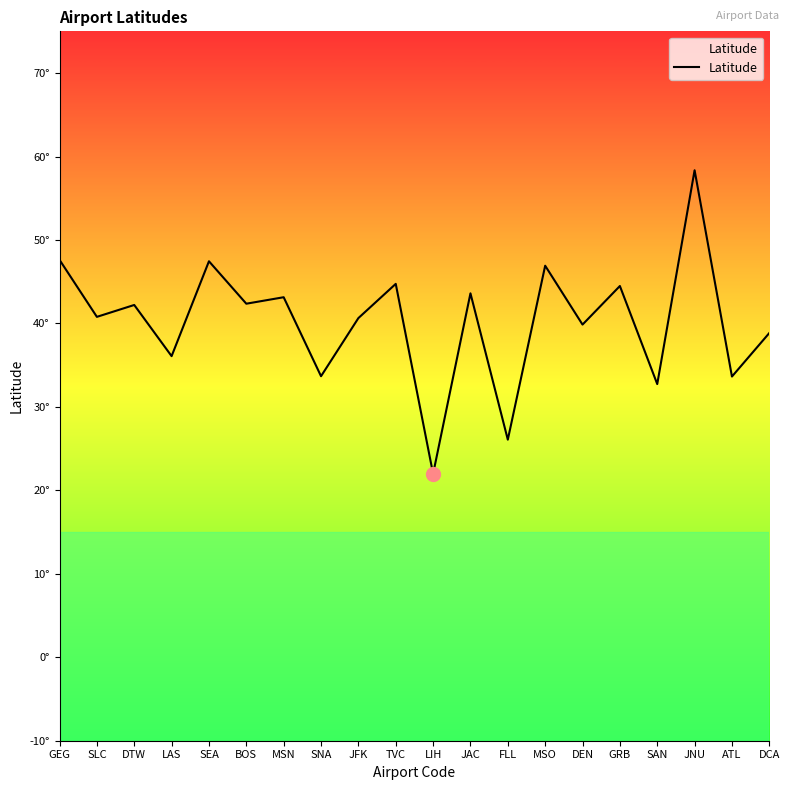

Reading left to right, what are all the values shown in this chart?

GEG=47.6	SLC=40.8	DTW=42.2	LAS=36.1	SEA=47.4	BOS=42.4	MSN=43.1	SNA=33.7	JFK=40.6	TVC=44.7	LIH=22.0	JAC=43.6	FLL=26.1	MSO=46.9	DEN=39.9	GRB=44.5	SAN=32.7	JNU=58.4	ATL=33.6	DCA=38.9